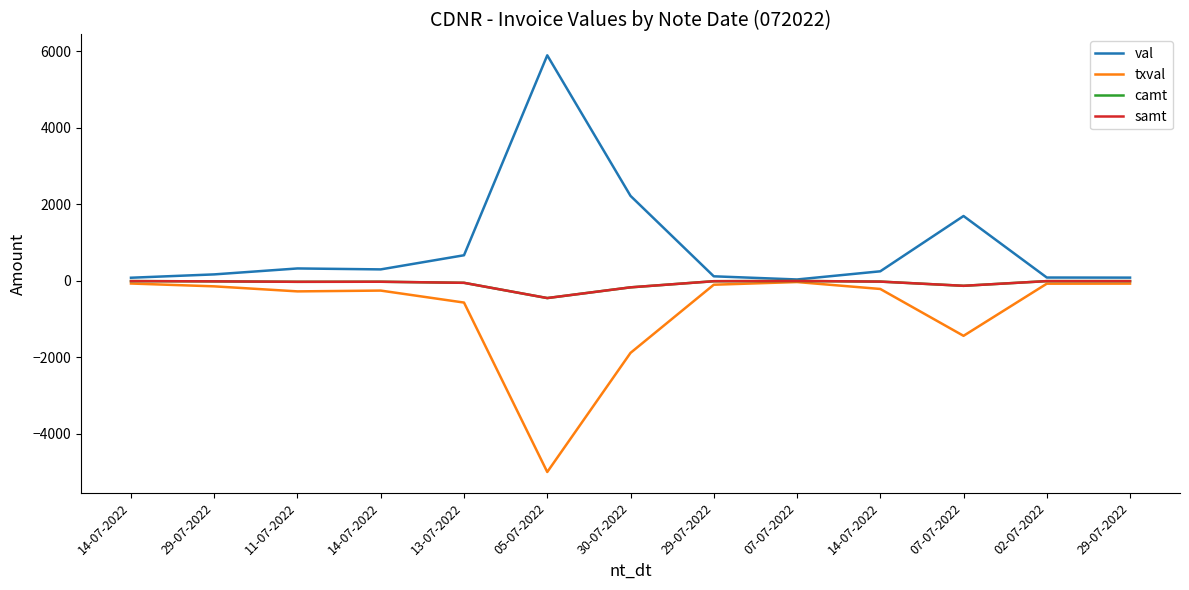

At which label does val first exceed 250?

11-07-2022